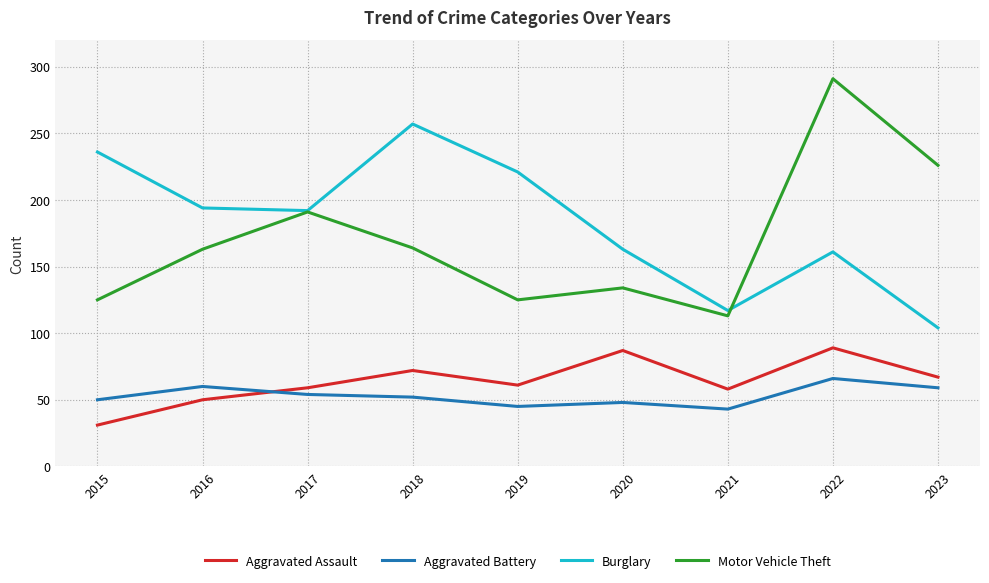

Which series has the largest total across all categories?

Burglary